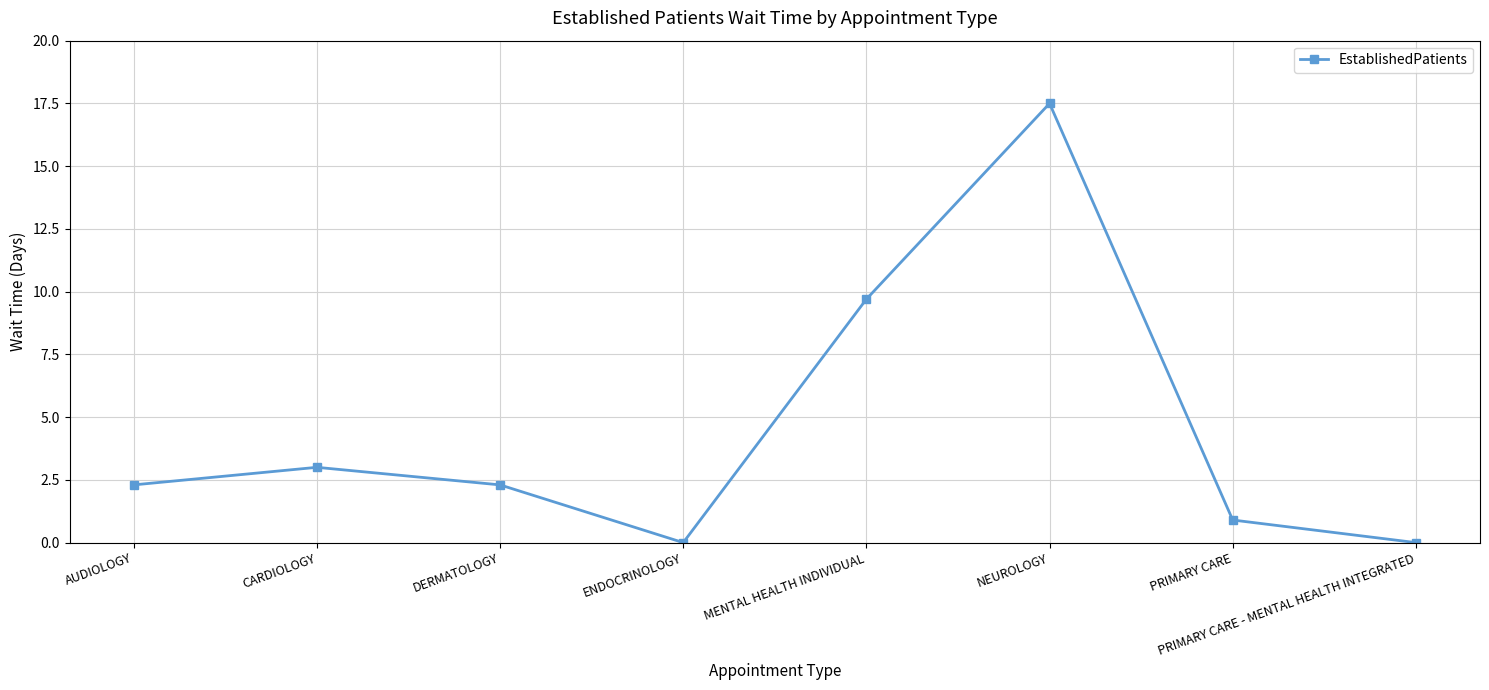

What is the change in value from NEUROLOGY to PRIMARY CARE?

-16.6